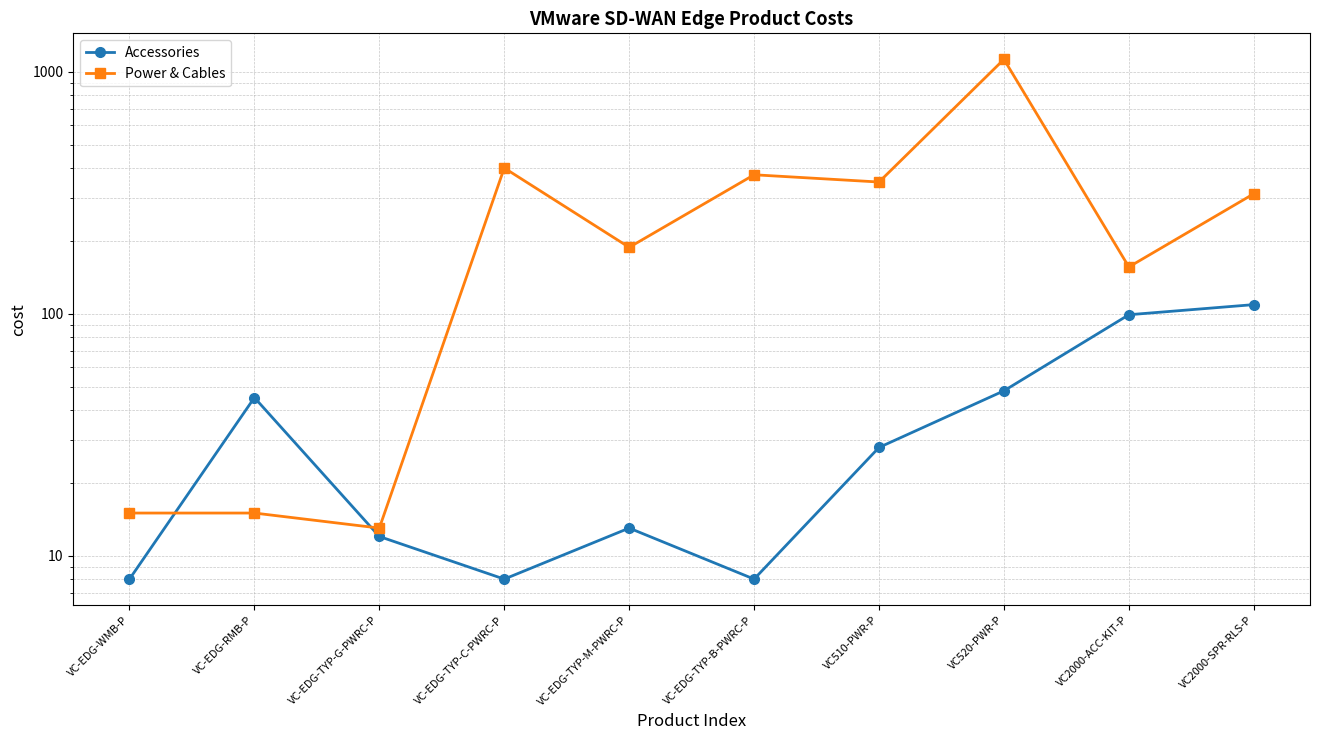

What is the label of the 7th point from the left?

VC510-PWR-P